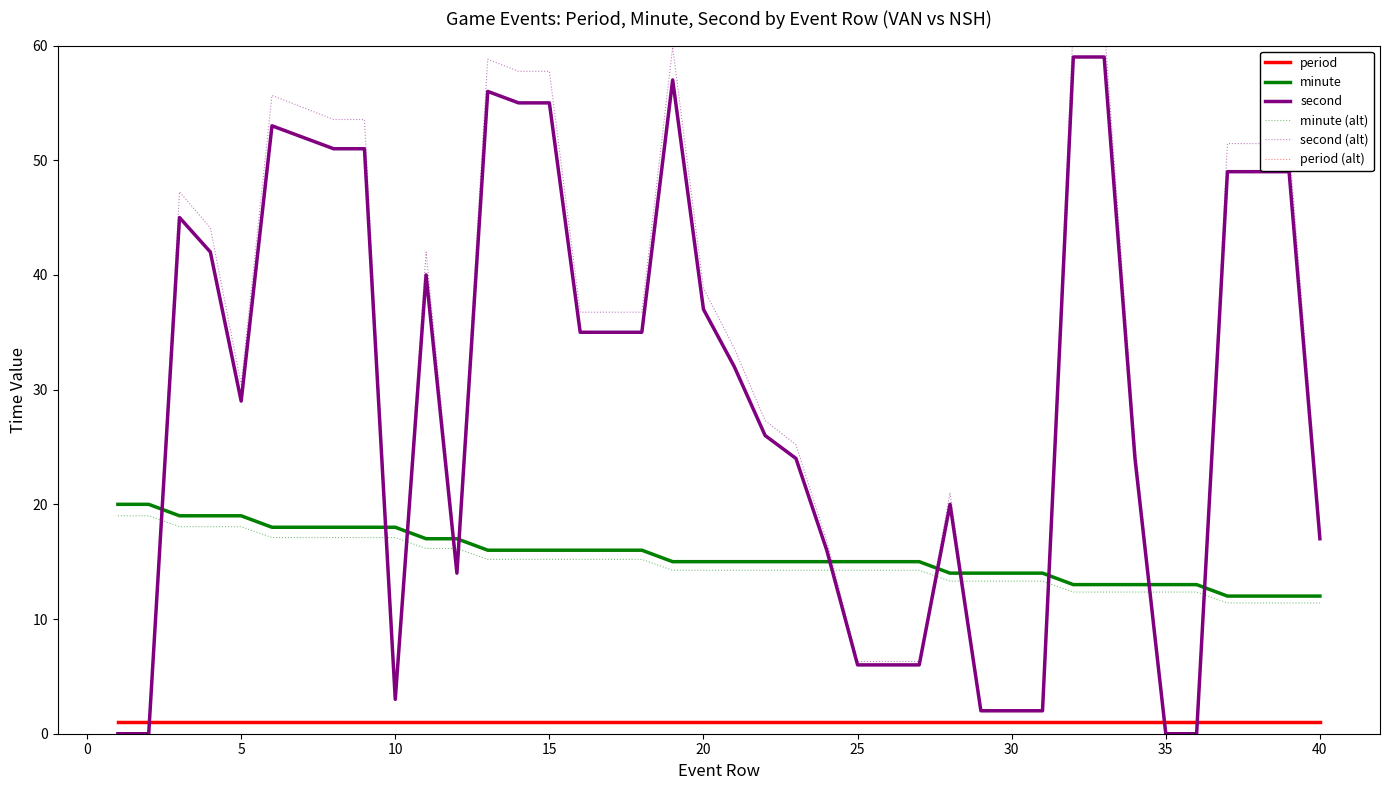

True or false: minute has a value of 11.1 at 5.

False